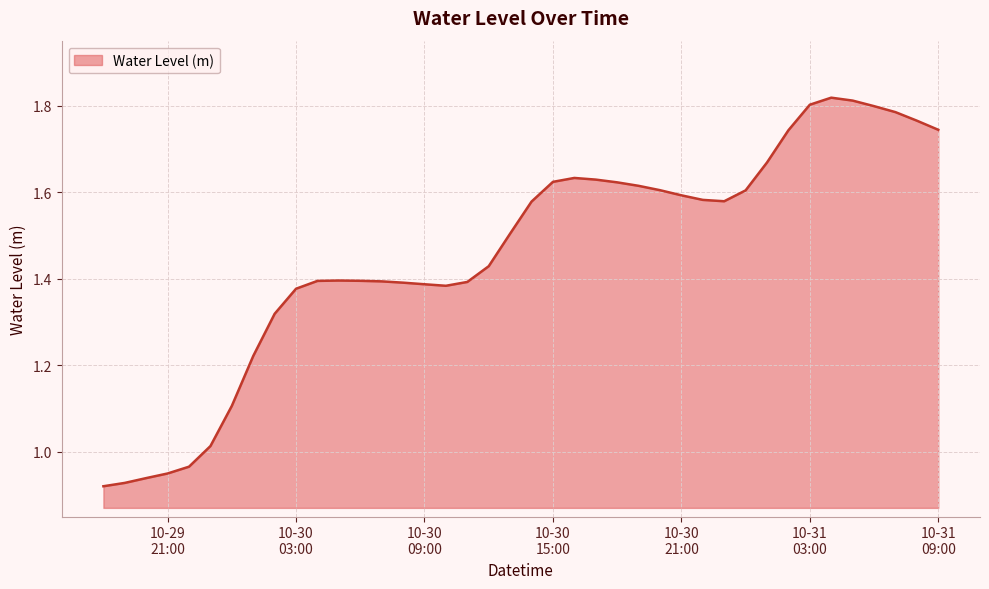

Reading left to right, extract all data points from this chart.

0.9	0.9	0.9	0.9	1.0	1.0	1.1	1.2	1.3	1.4	1.4	1.4	1.4	1.4	1.4	1.4	1.4	1.4	1.4	1.5	1.6	1.6	1.6	1.6	1.6	1.6	1.6	1.6	1.6	1.6	1.6	1.7	1.7	1.8	1.8	1.8	1.8	1.8	1.8	1.7